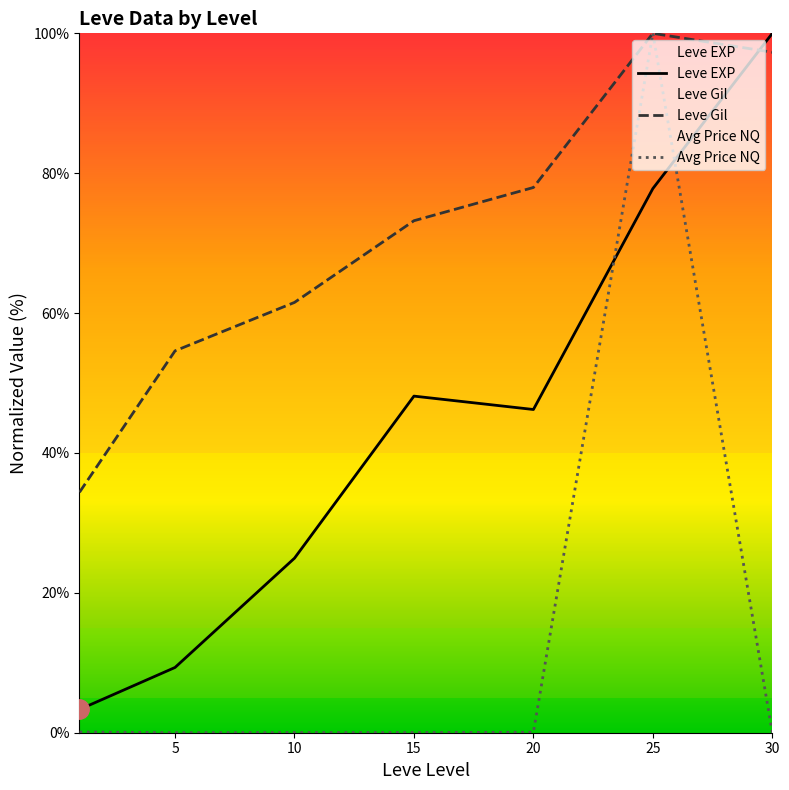

What is the highest value of the Leve Gil series?

100.0